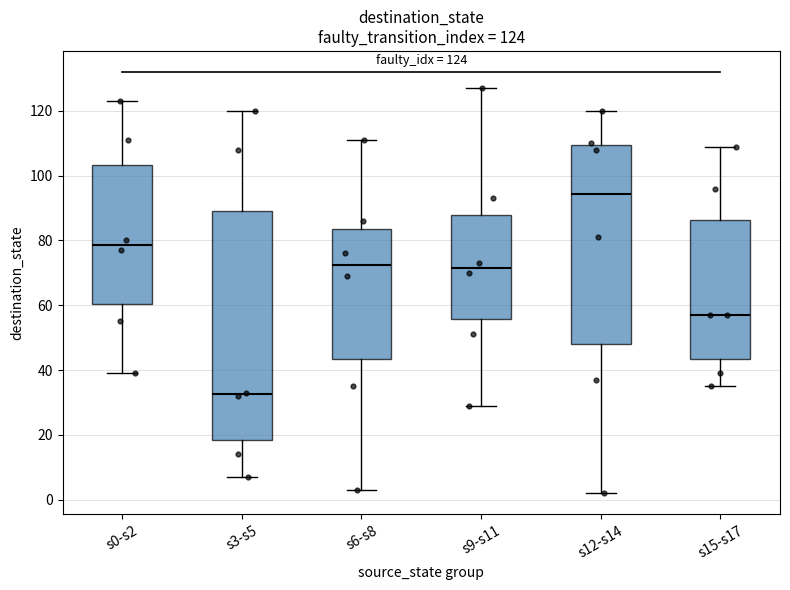

Which box's median line is the lowest?

s3-s5